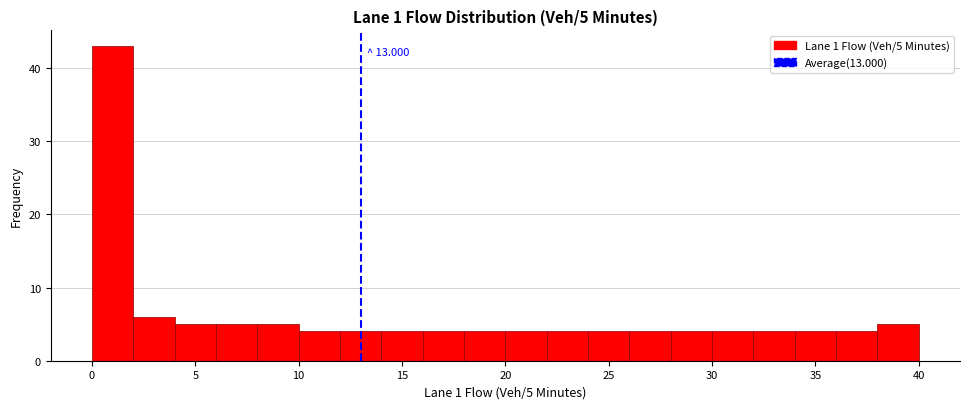

Which range on the x-axis has the tallest bar?

0 to 2